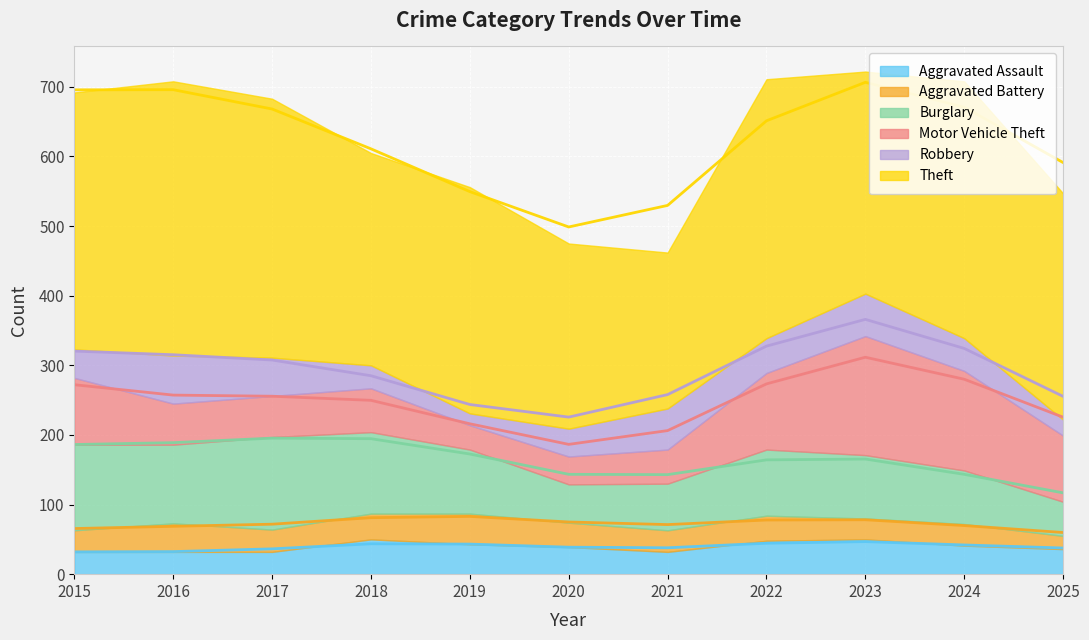

What is the spread (max minus min) of values at 2023?

289